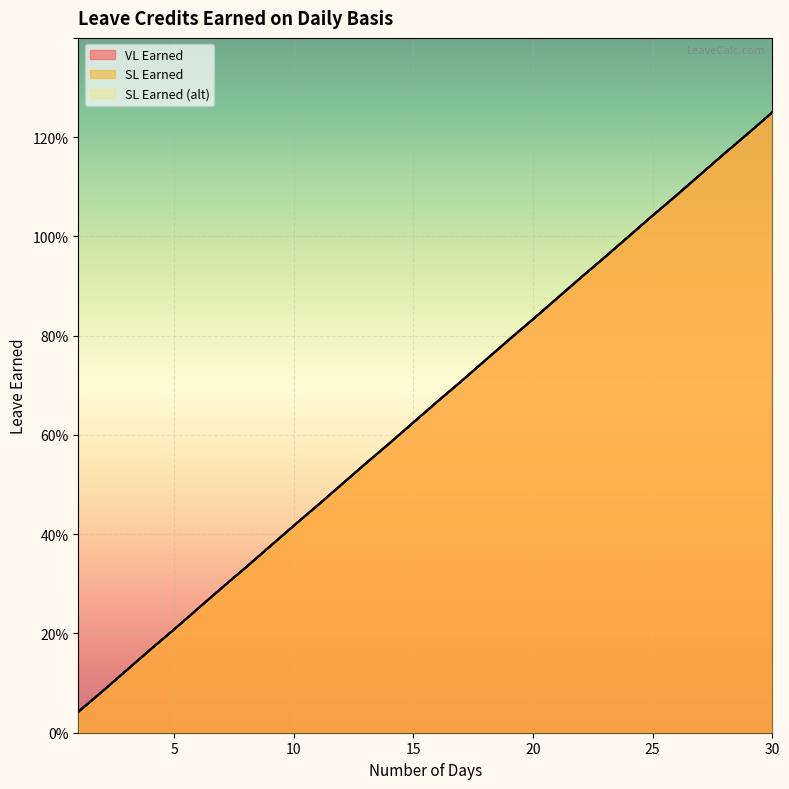

How many lines are shown in the chart?

3